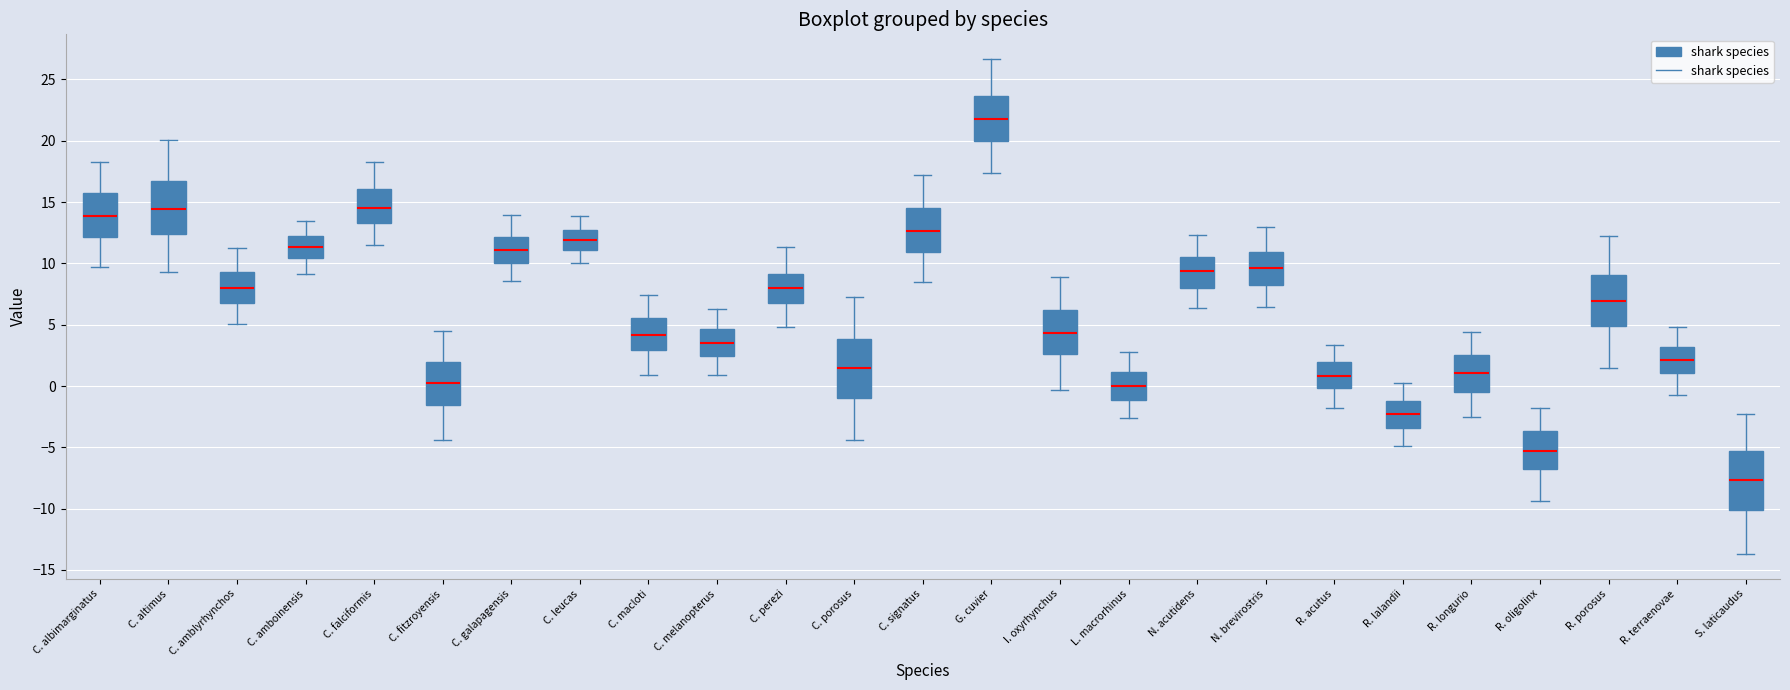

Where does the median line of the box for R. oligolinx sit on the y-axis? The values are not printed on the chart, so give them approximately, as read against the axis.

-5.5